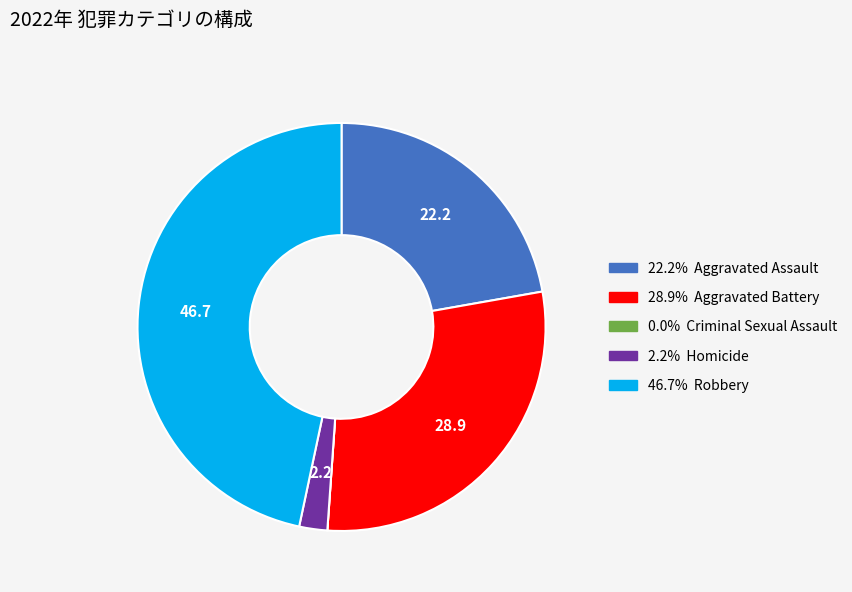

Is there any slice that represents more than half of the pie?

No